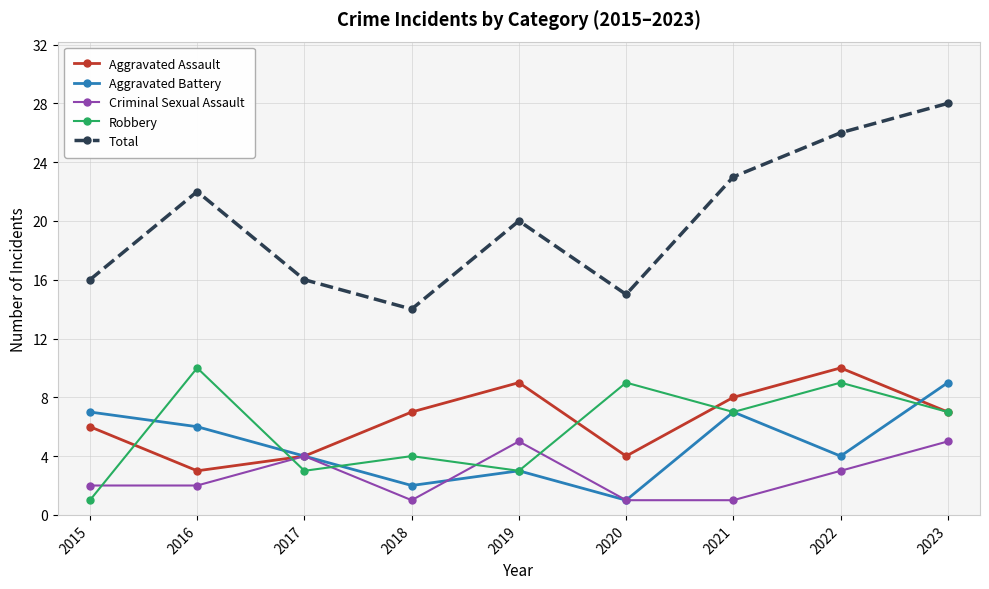

The value of Robbery at 2021 is 7. True or false?

True